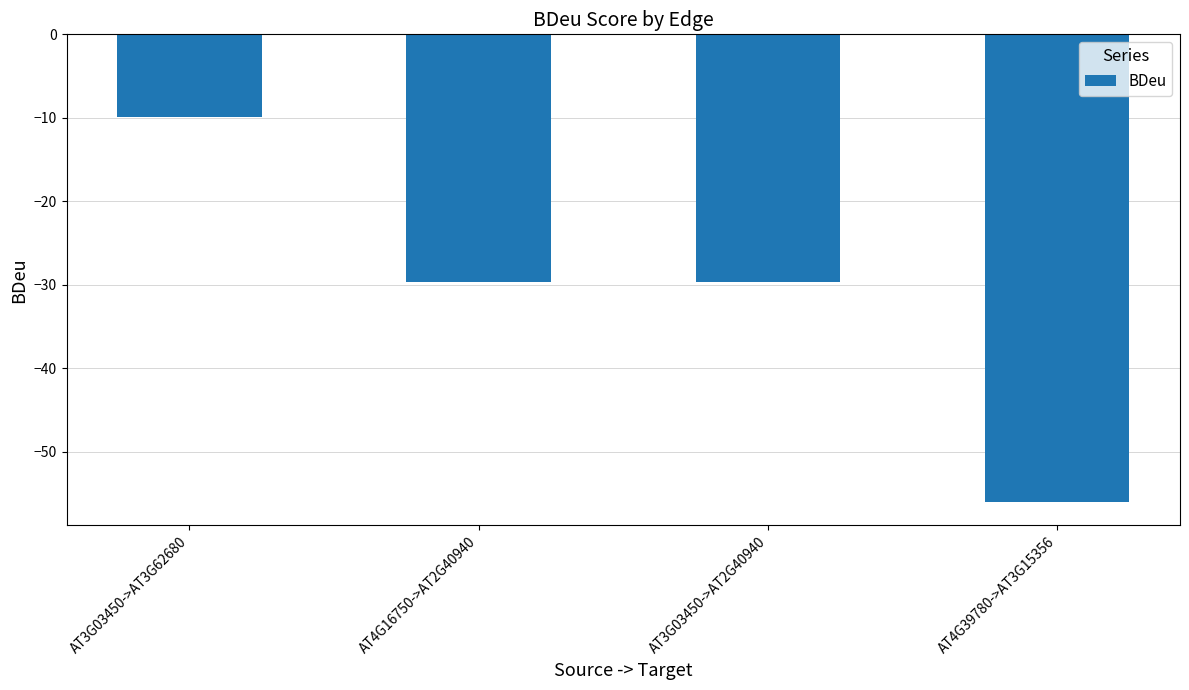

Where does the data first go above -29?

AT3G03450->AT3G62680